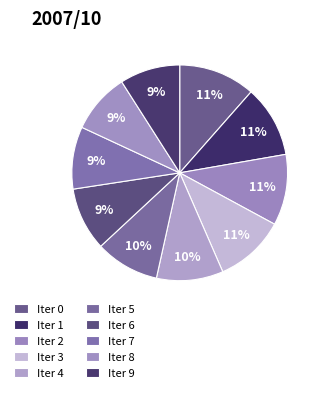

What is the smallest slice in the pie chart?

9